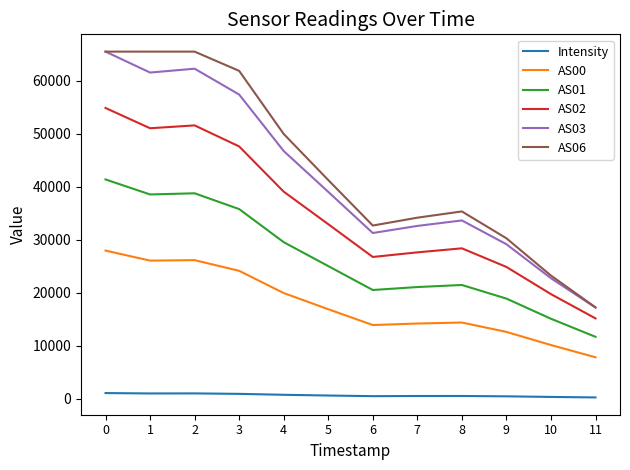

The value of AS03 at 1 is 61585.0. True or false?

True